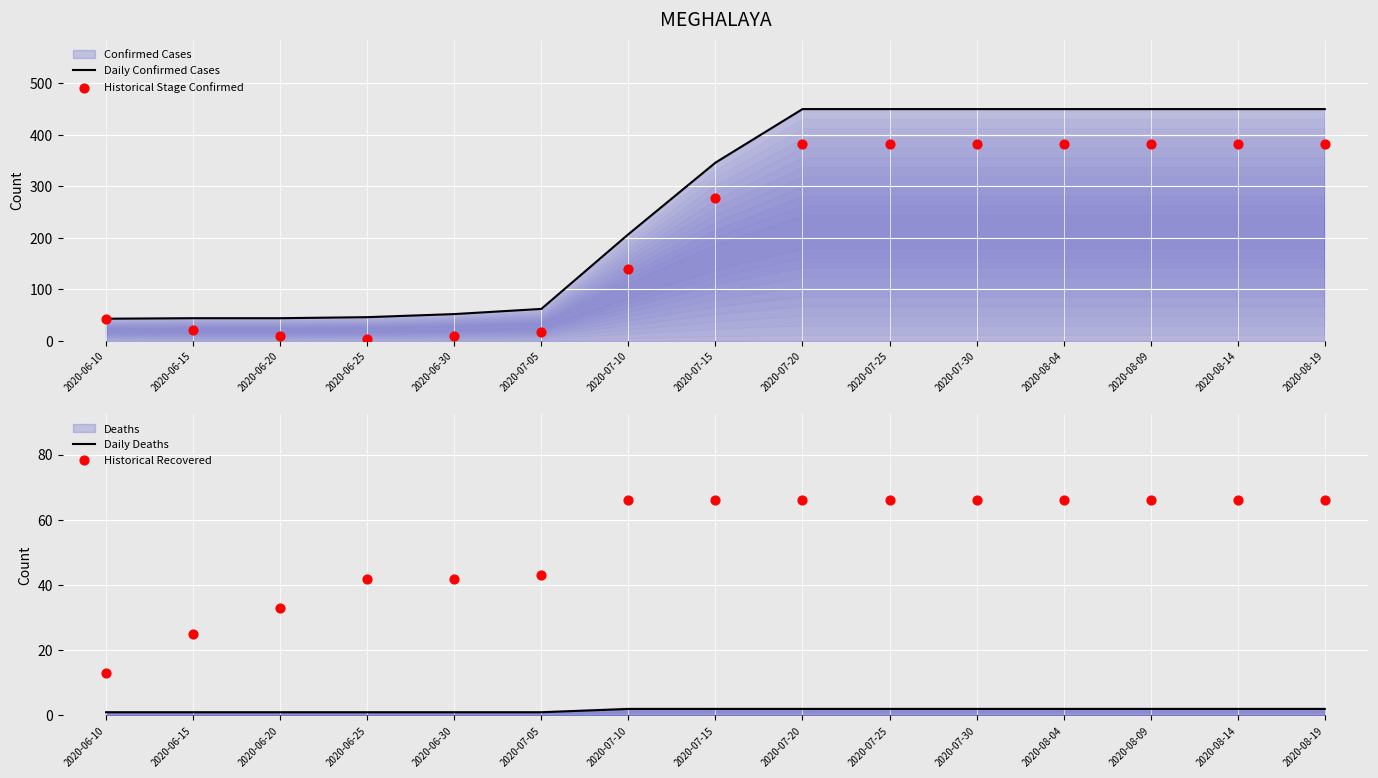

Which series has the largest total across all categories?

Daily Confirmed Cases